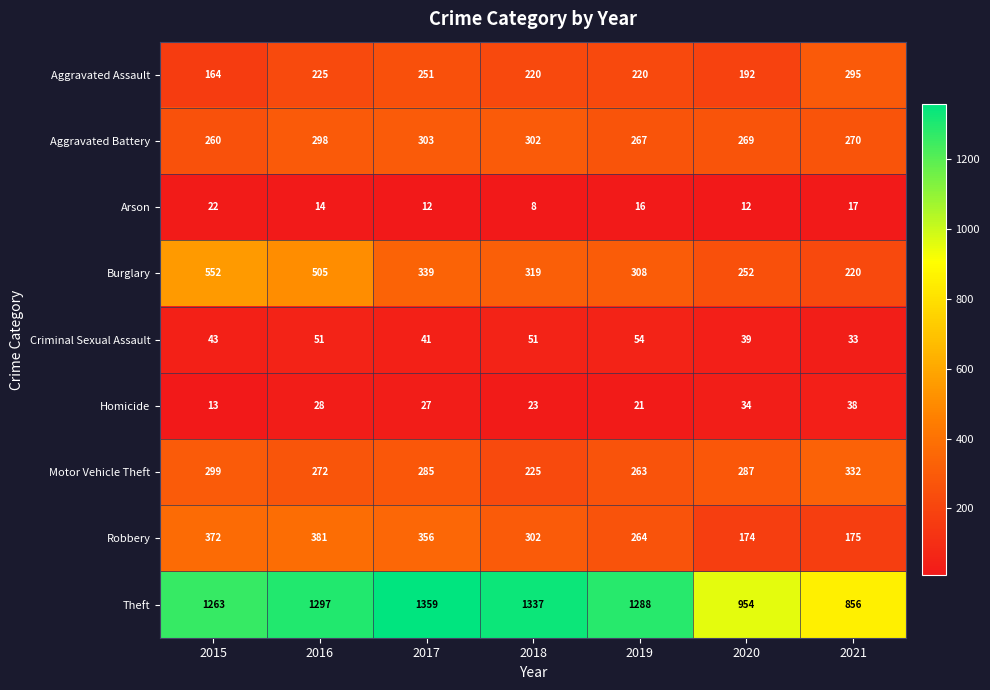

What is the spread (max minus min) of values at 2016?

1283